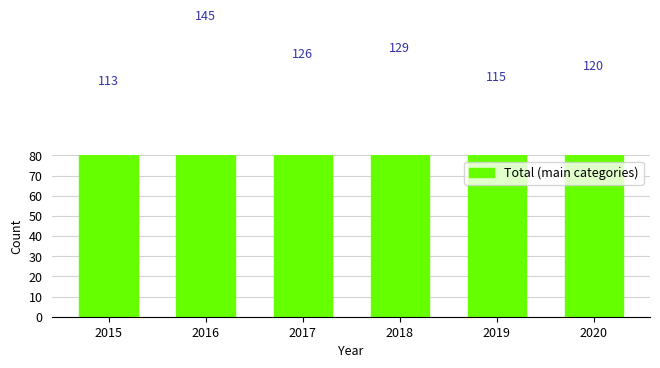

What value does the data have at 2019?

115